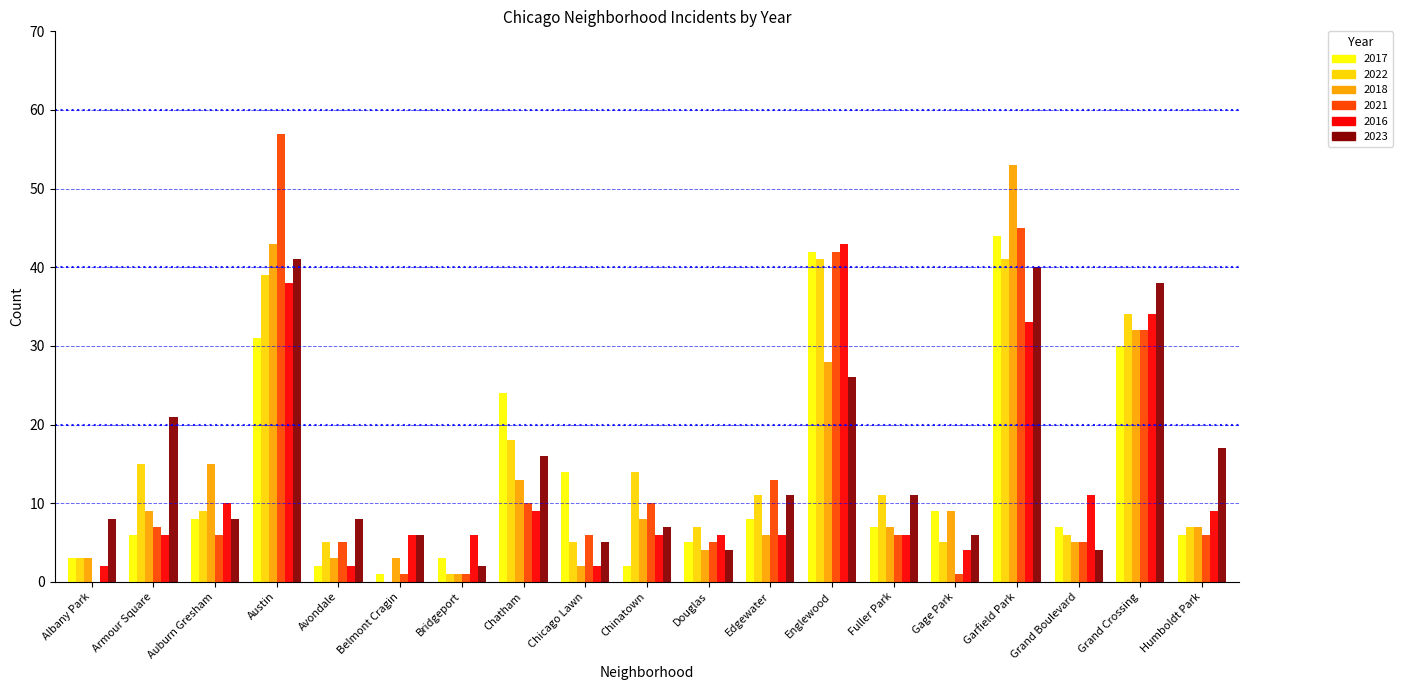

Which series changed the most between Englewood and Grand Boulevard?

2021